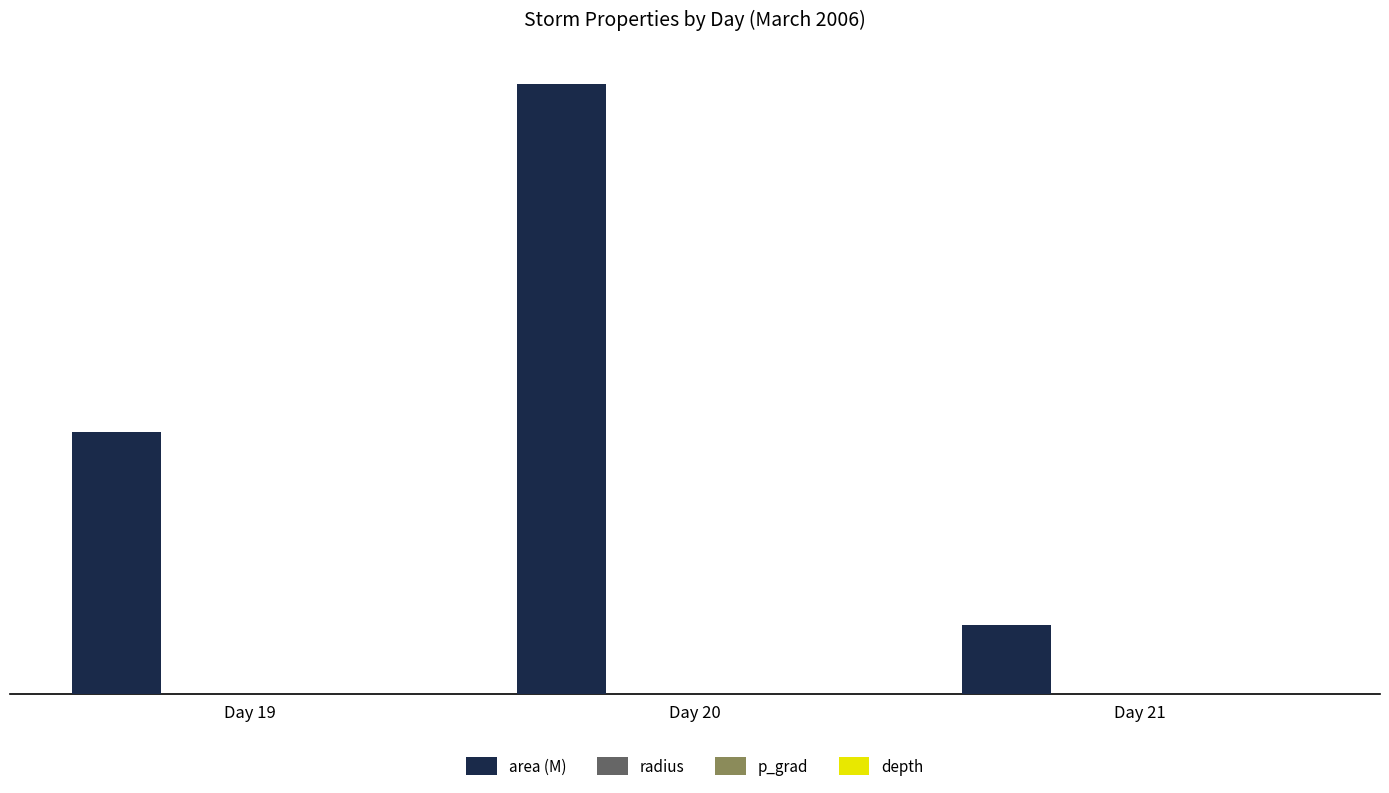

Between Day 19 and Day 21, which series saw the biggest shift?

area (M)